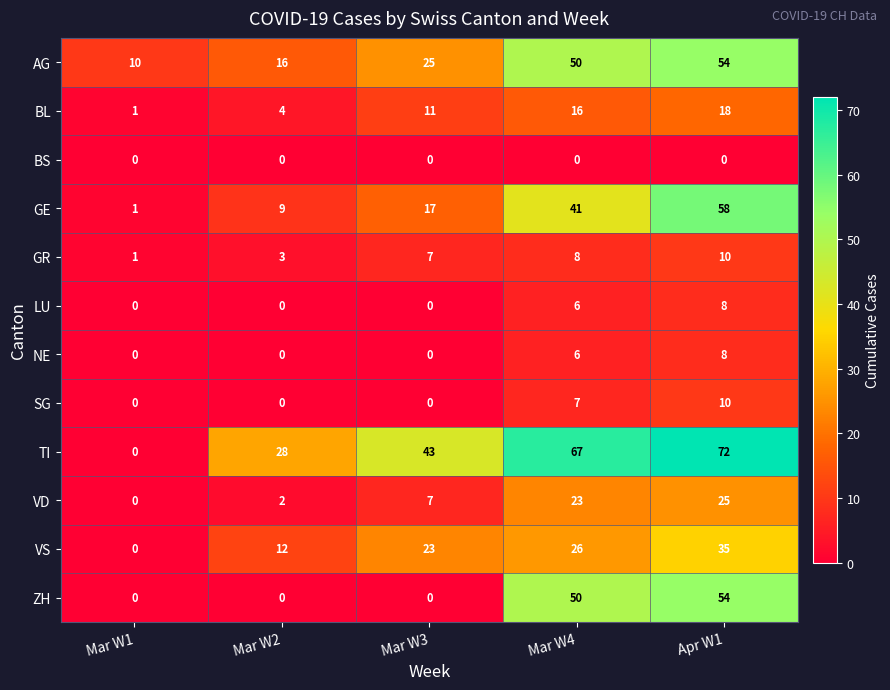

What is the spread (max minus min) of values at Mar W3?

43